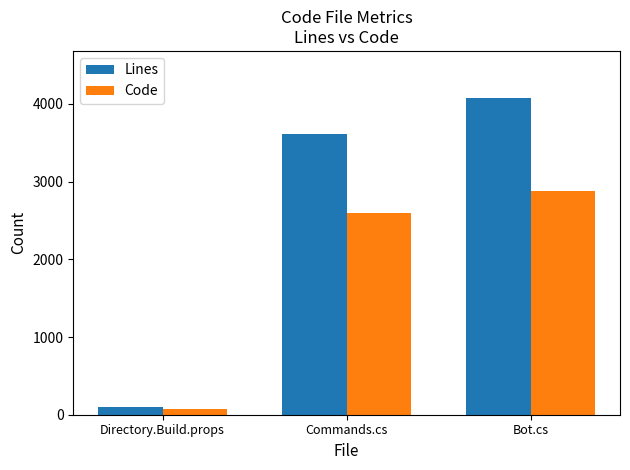

Rank the series at Commands.cs from lowest to highest value.

Code, Lines